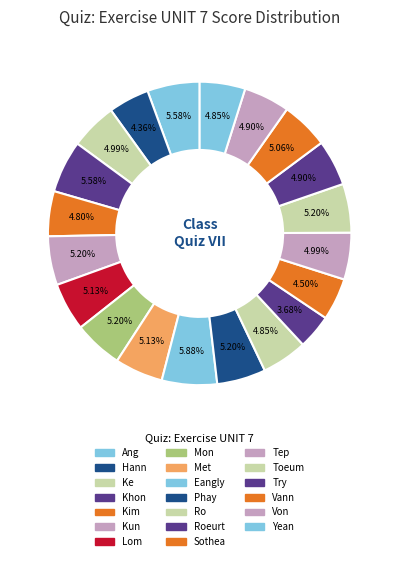

How many slices are in this pie chart?

20